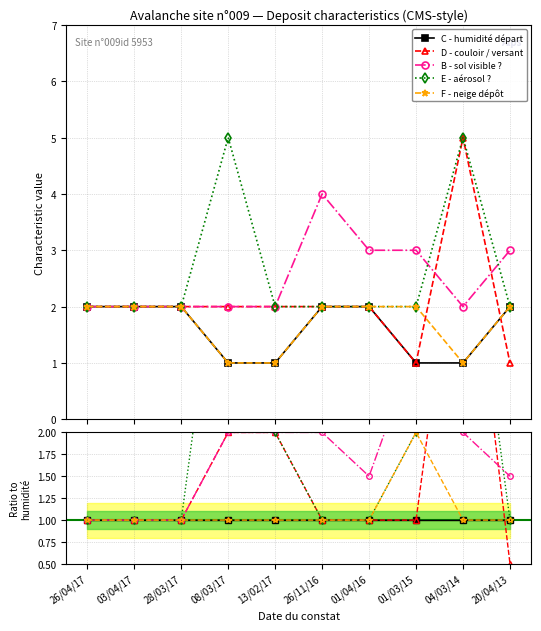

True or false: E - aérosol ? and B - sol visible ? cross at least once.

True